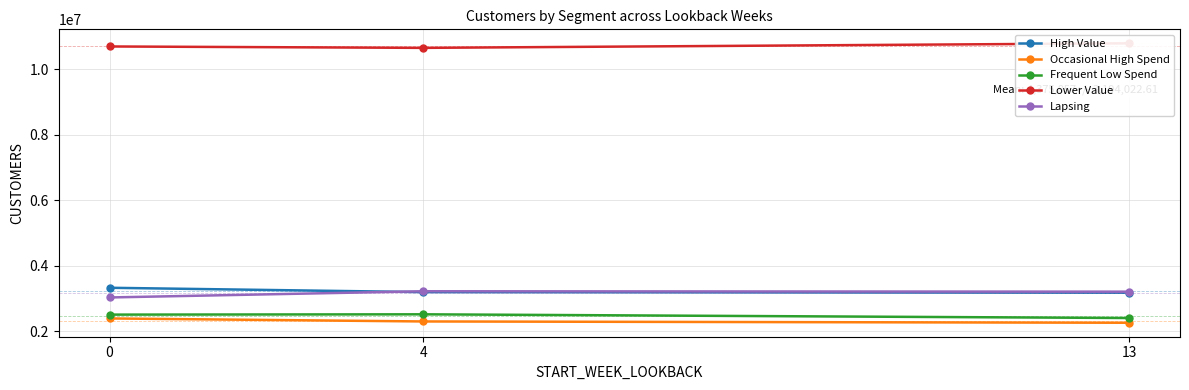

Reading right to left, what are all the values shown in this chart?

High Value: 3170941	3189885	3322890
Occasional High Spend: 2253227	2292746	2384912
Frequent Low Spend: 2398033	2511177	2501840
Lower Value: 10800278	10660706	10703648
Lapsing: 3204098	3216559	3026916